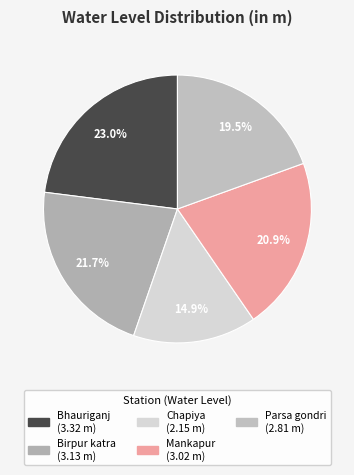

Does any single category account for the majority?

No